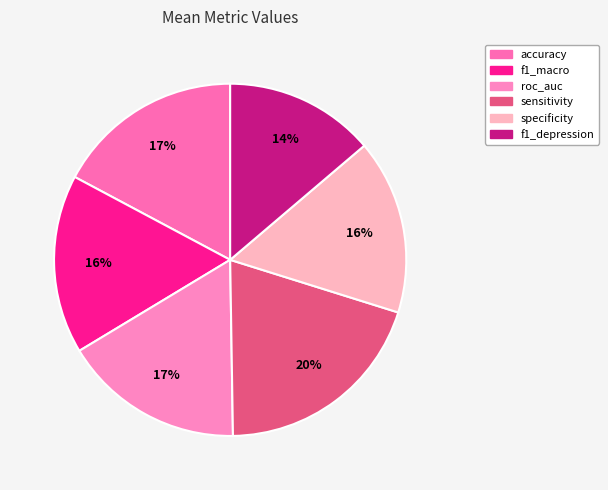

How much of the chart is everything except sensitivity?

80.1%